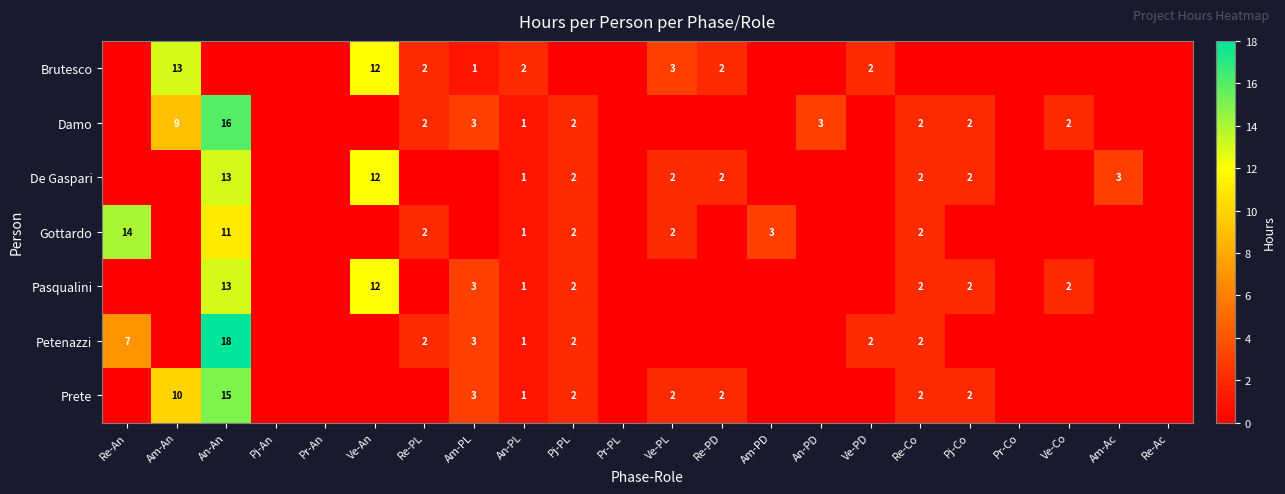

How many data points does each series have?

22